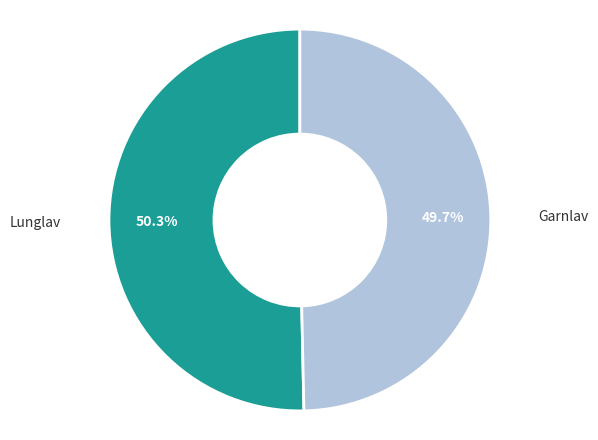

What is the ratio of the value at Garnlav to the value at Lunglav?

1.0